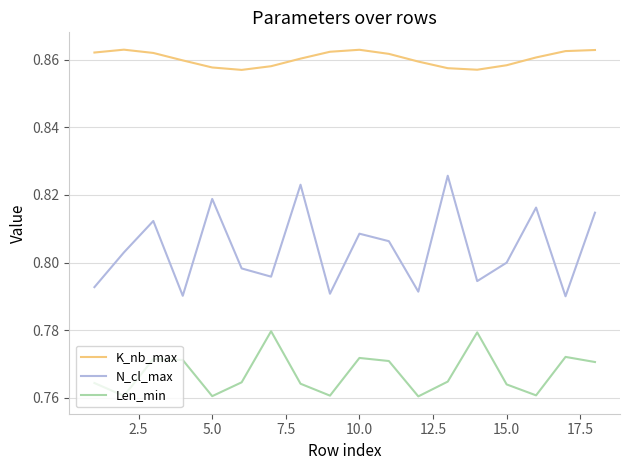

Which series has the widest spread of values?

N_cl_max